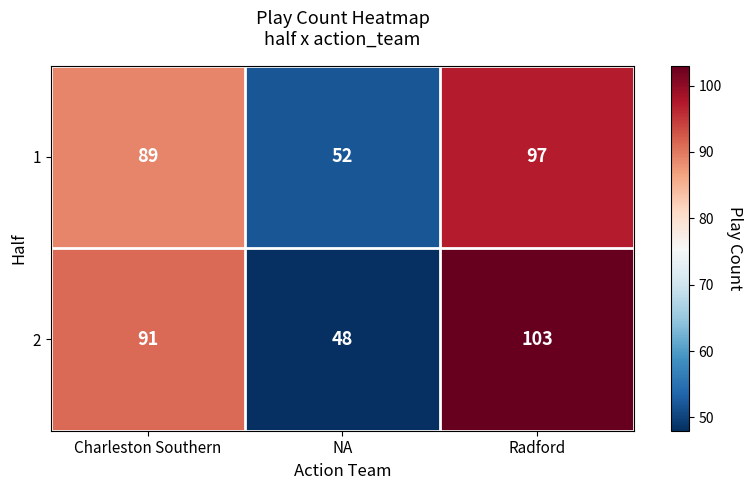

Reading right to left, list all the values displayed in this chart.

1: 97	52	89
2: 103	48	91